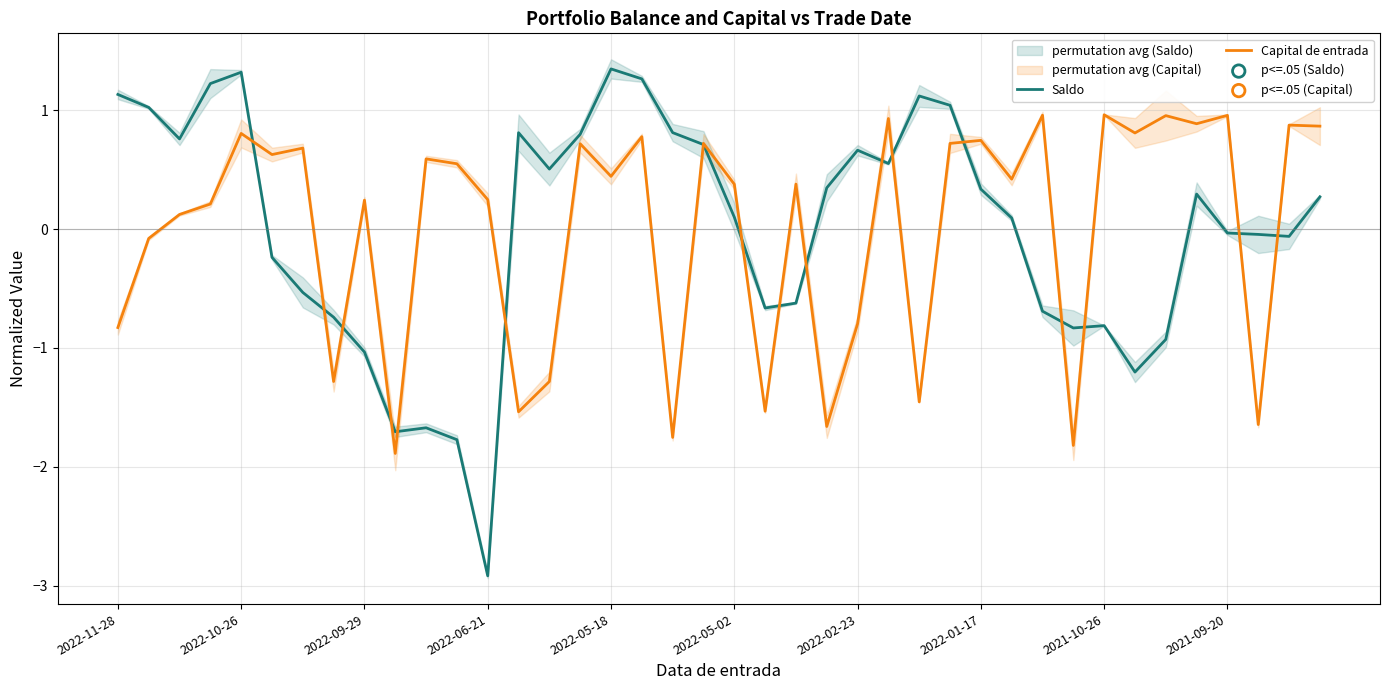

What is the minimum value for Capital de entrada?

-1.9